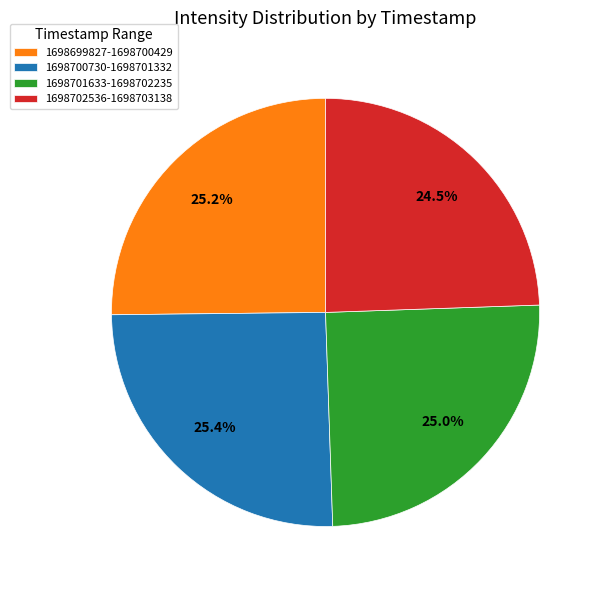

Combined, what portion of the pie is 1698700730-1698701332 and 1698699827-1698700429?

50.5%